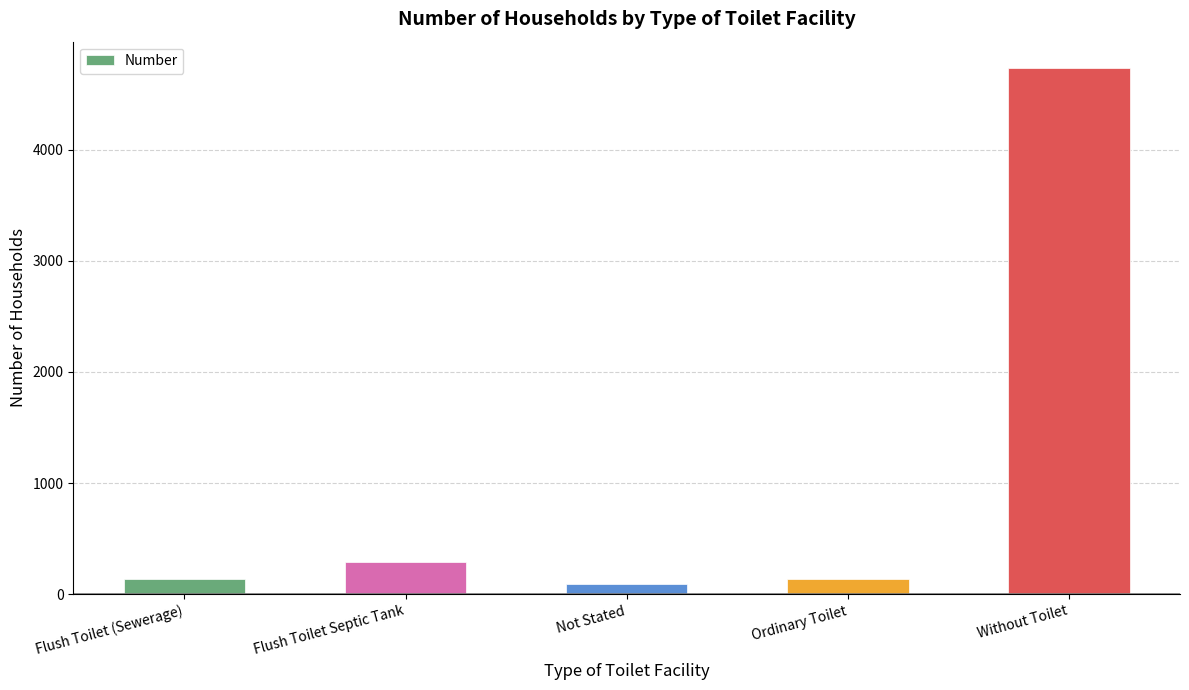

Which has a higher value, Flush Toilet (Sewerage) or Flush Toilet Septic Tank?

Flush Toilet Septic Tank